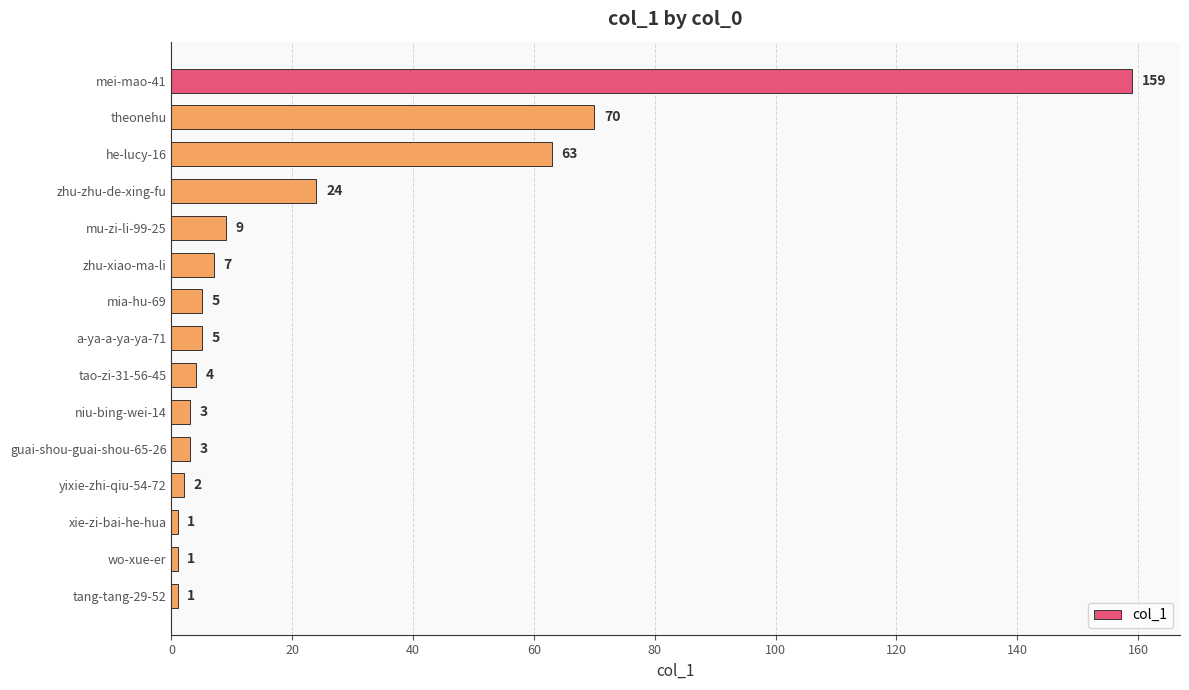

Are the bars grouped side by side (vs. stacked)?

No